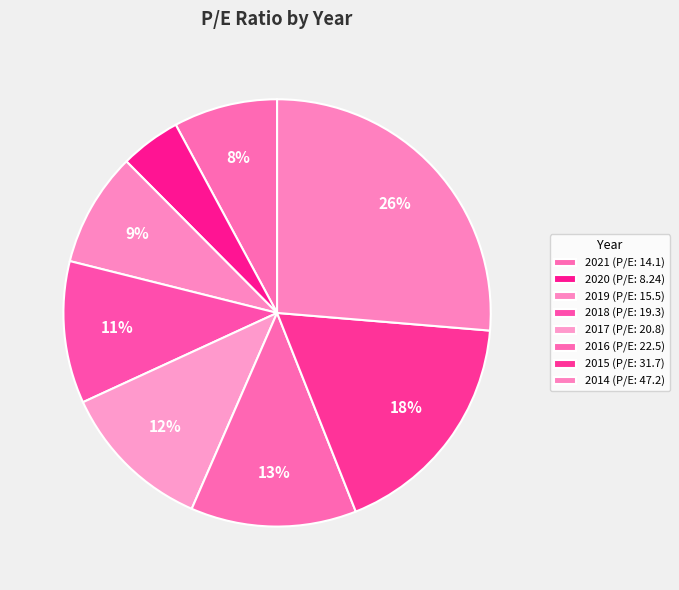

Is it true that 2021 is 8% of the pie?

True